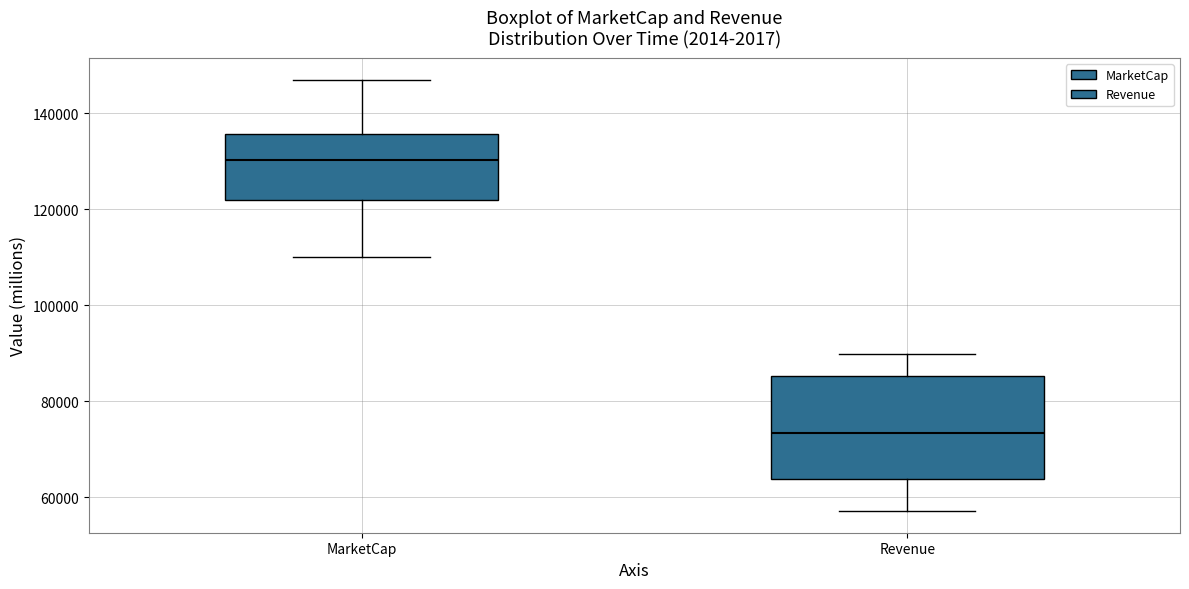

Reading left to right, transcribe this box plot: for each box, give where its median line is, the range the box spans, and where its two whiskers end, as read against the y-axis. The values are not printed on the chart, so give them approximately, as read against the axis.

MarketCap: median 130000, box 122000 to 136000, whiskers 110000 to 148000
Revenue: median 74000, box 64000 to 86000, whiskers 58000 to 90000